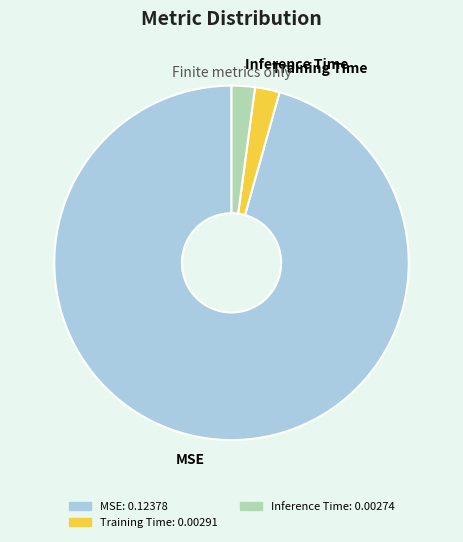

Is it true that Inference Time is 2% of the pie?

True